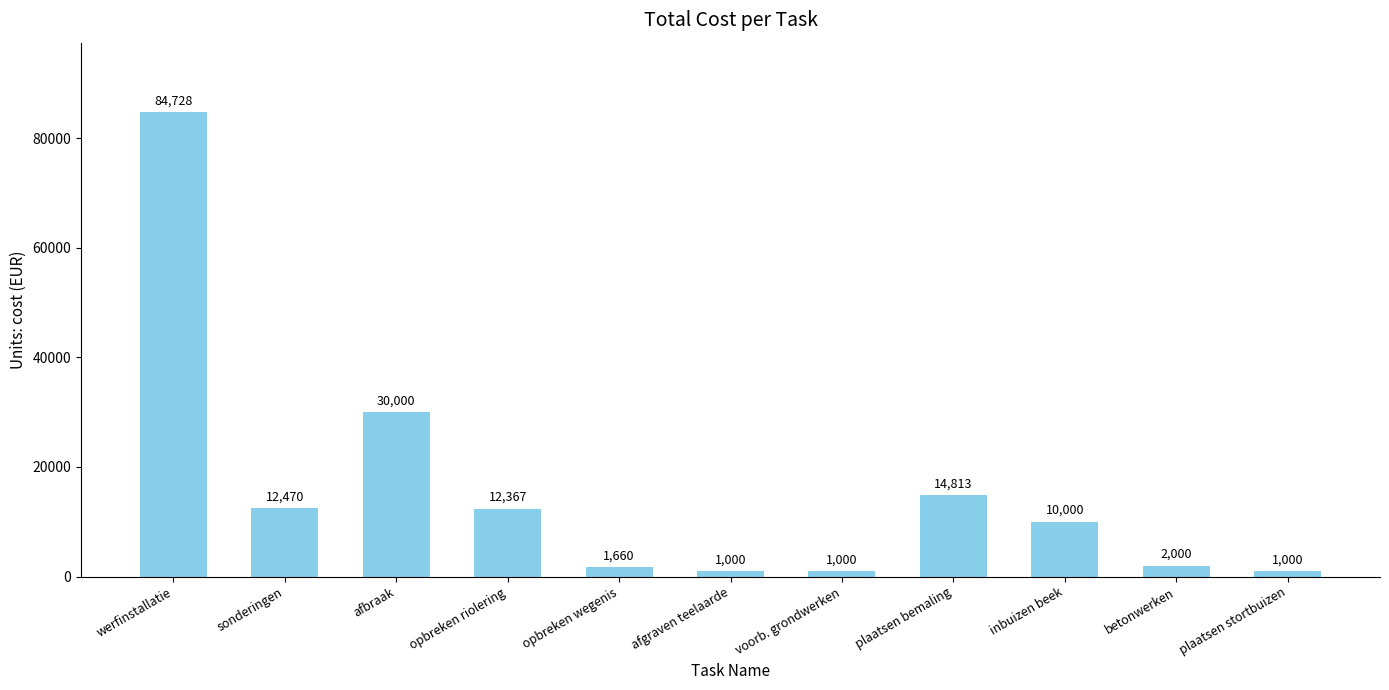

How many data points are less than 10000?

5